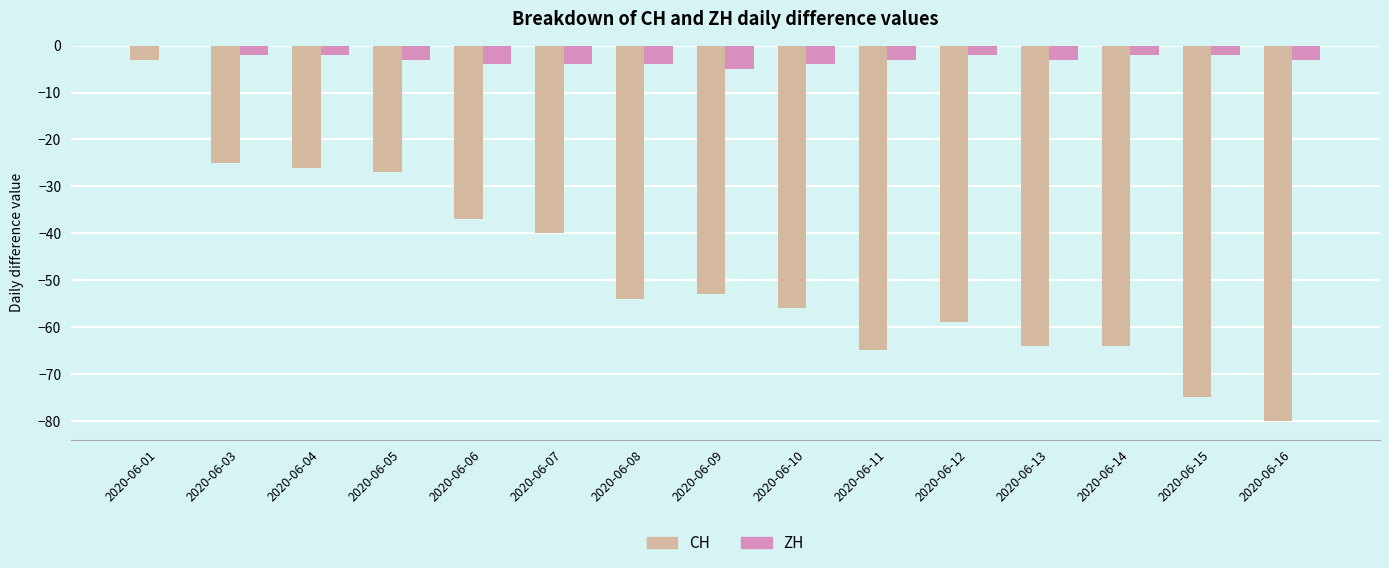

What is the sum of all ZH values?

-43